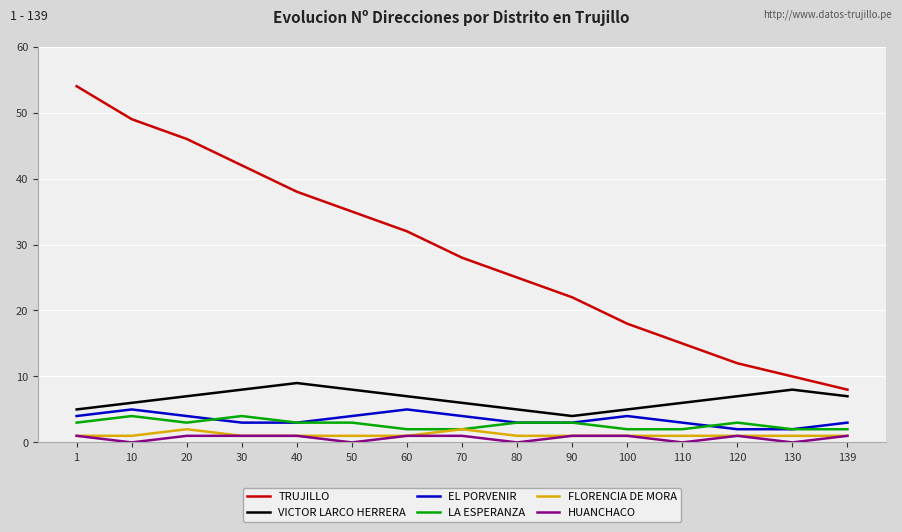

The value of LA ESPERANZA at 1 is 5. True or false?

False